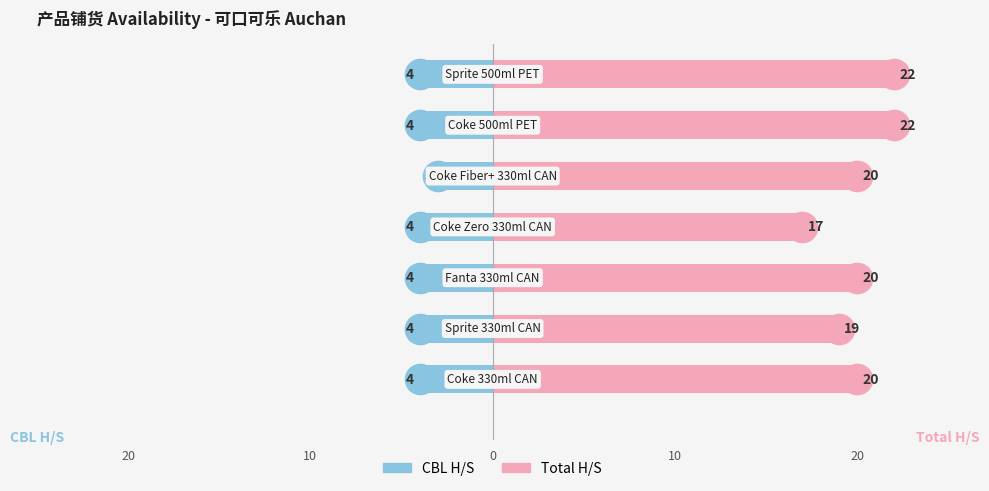

At 20, list the series in order from smallest to largest.

CBL H/S, Total H/S